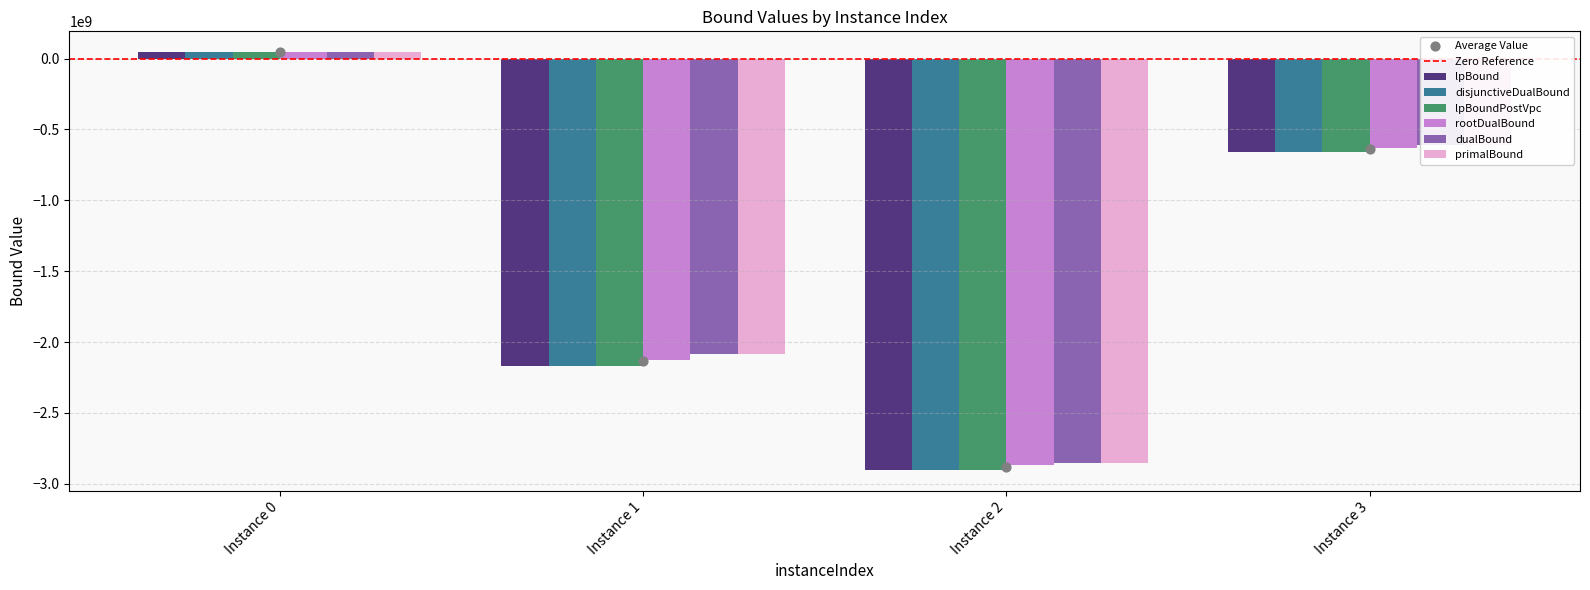

Is the value of disjunctiveDualBound at Instance 1 greater than the value of lpBound at Instance 3?

No